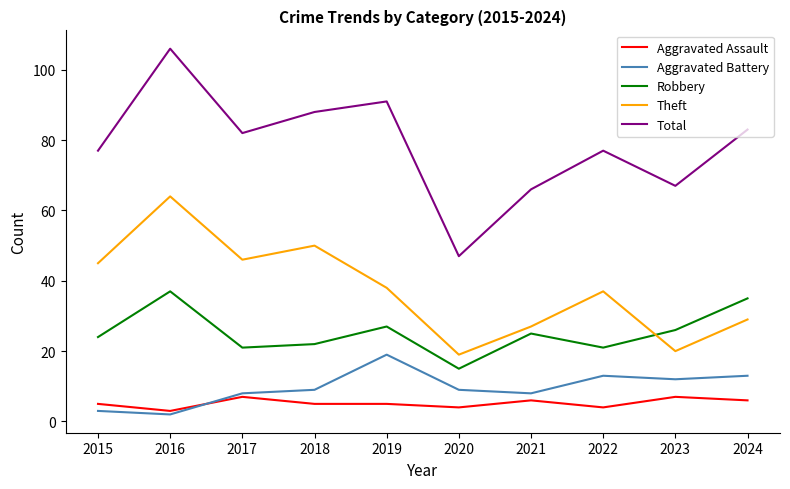

True or false: Aggravated Battery has a value of 26 at 2019.

False